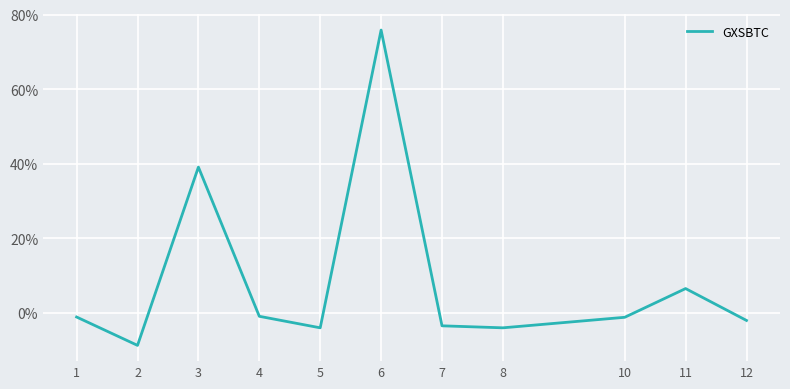

Where is the first local maximum?

3